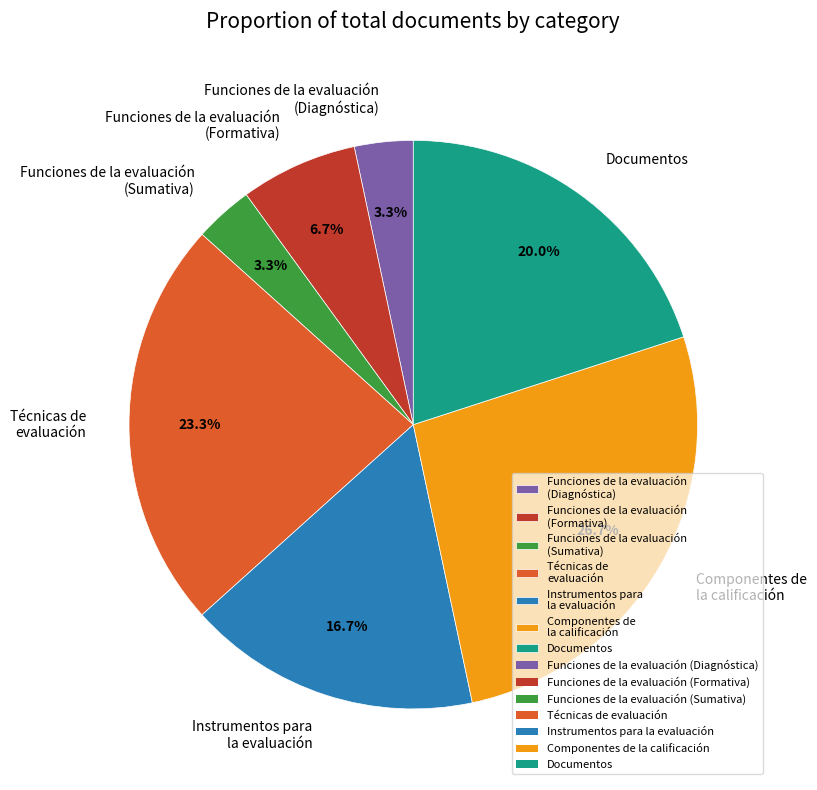

What percentage is NOT represented by Componentes de la calificación?

73.3%